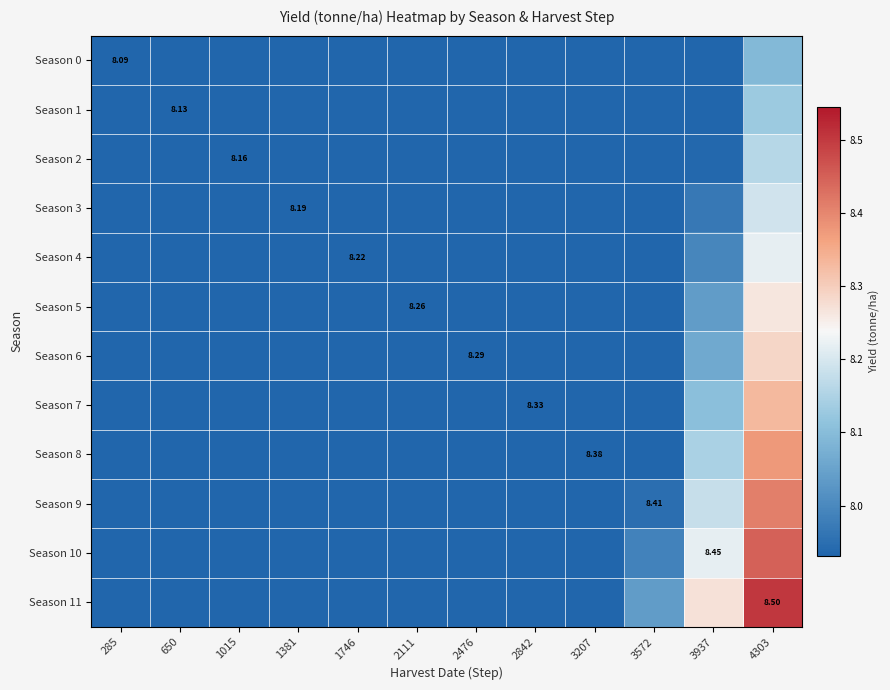

How many data points does each series have?

12